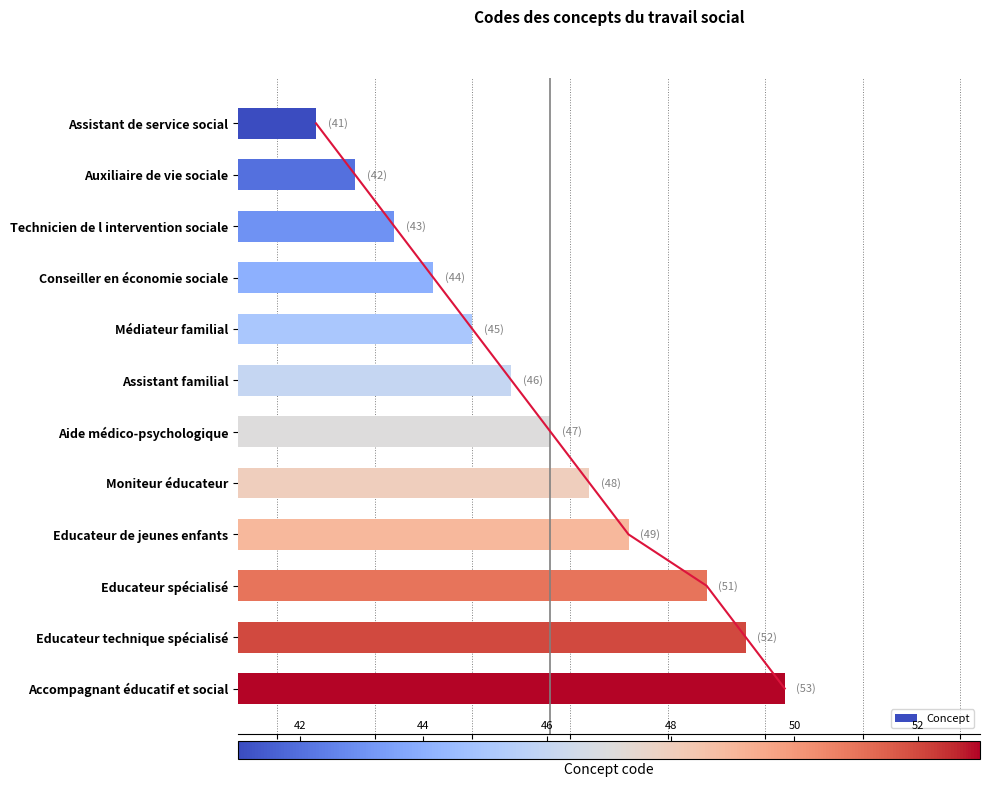

Rank the categories by Concept value from lowest to highest.

Assistant de service social, Auxiliaire de vie sociale, Technicien de l intervention sociale, Conseiller en économie sociale, Médiateur familial, Assistant familial, Aide médico-psychologique, Moniteur éducateur, Educateur de jeunes enfants, Educateur spécialisé, Educateur technique spécialisé, Accompagnant éducatif et social